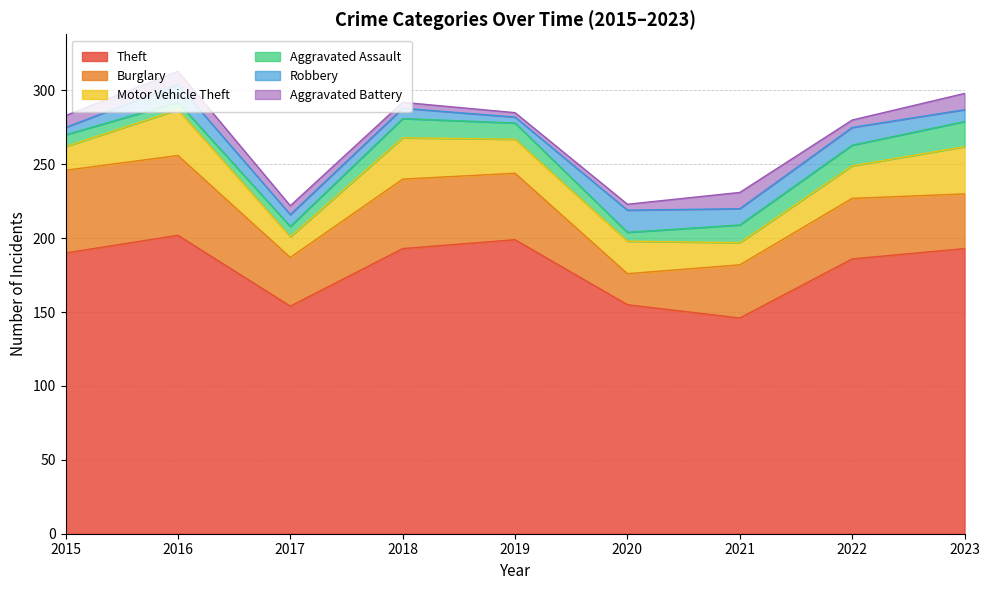

Which has a higher value, 2022 or 2017?

2022